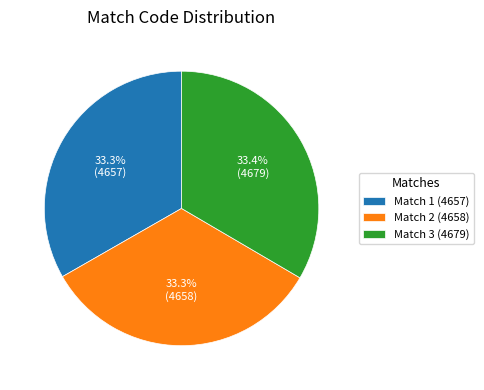

What is the ratio of the value at Match 1 (4657) to the value at Match 3 (4679)?

1.0